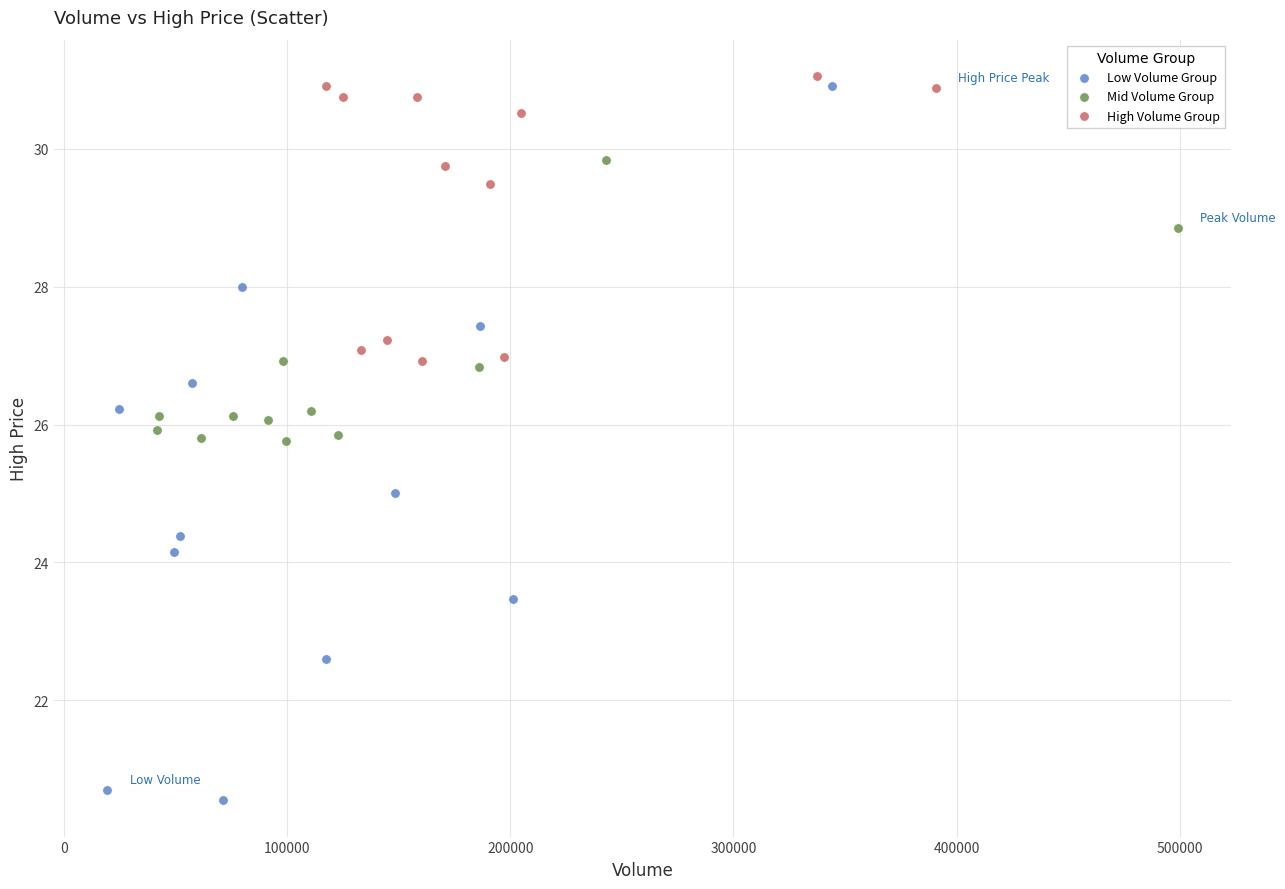

Which series reaches the maximum Y coordinate?

High Volume Group